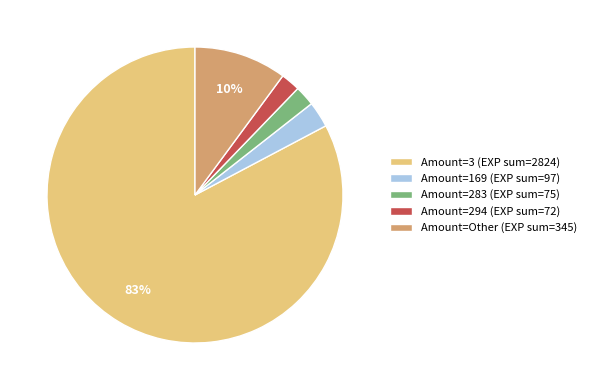

Is Amount=Other (EXP sum=345) the majority of the pie?

No